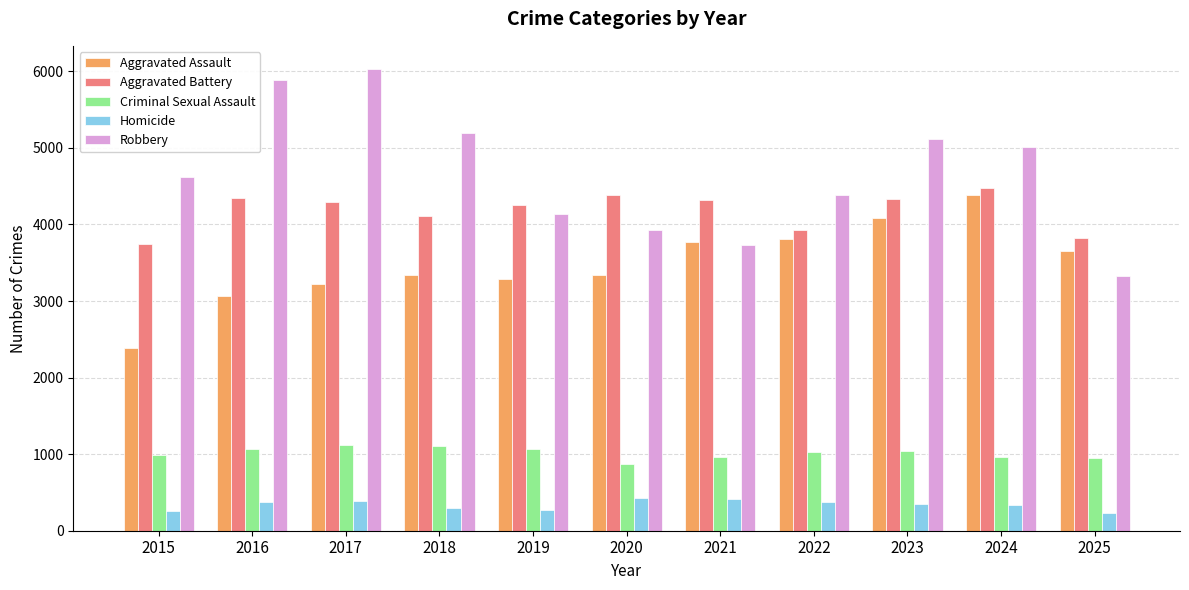

What is the total value across all series at 2020?

12936